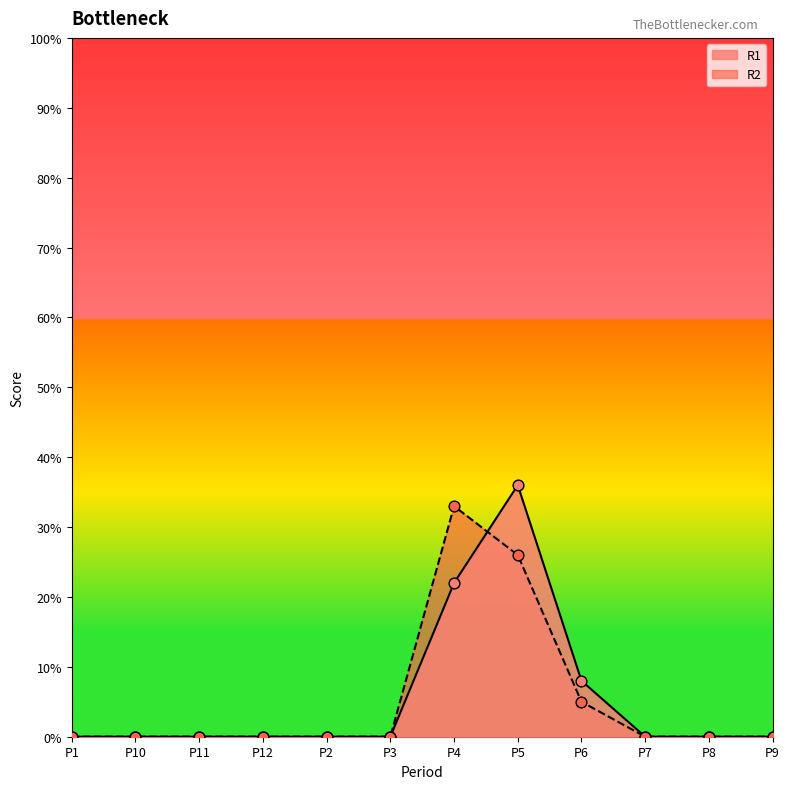

At which category is the sum across all series the highest?

P5